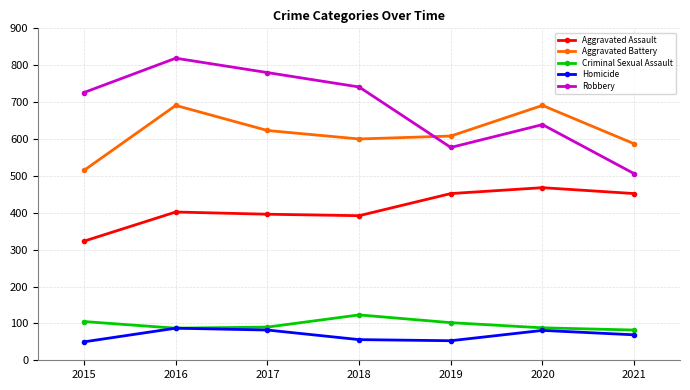

What is the value of the Homicide point at the 1st from the left?

50